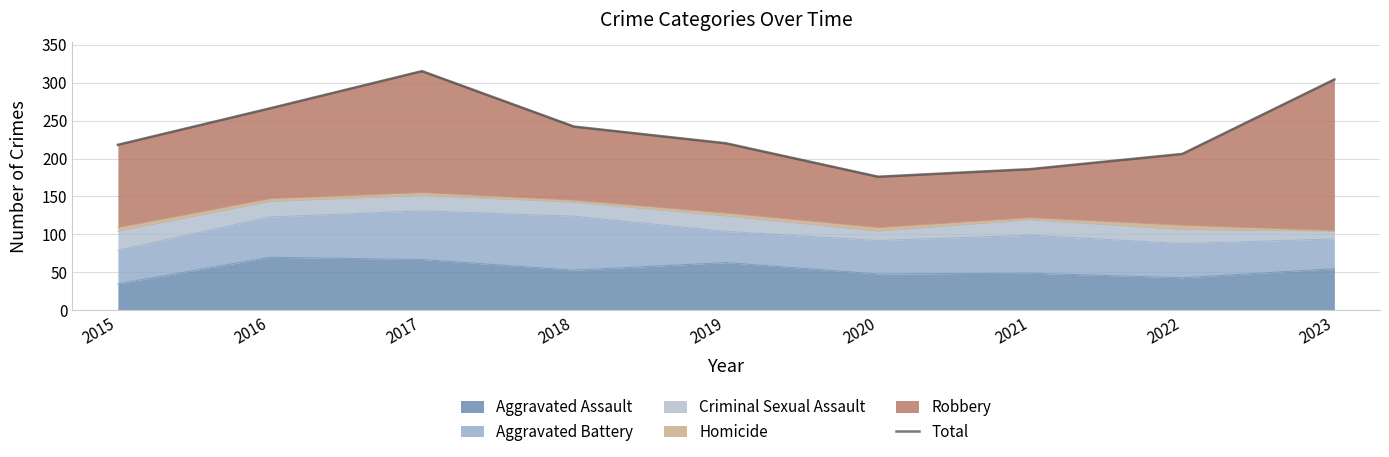

Where is the first local minimum?

2020